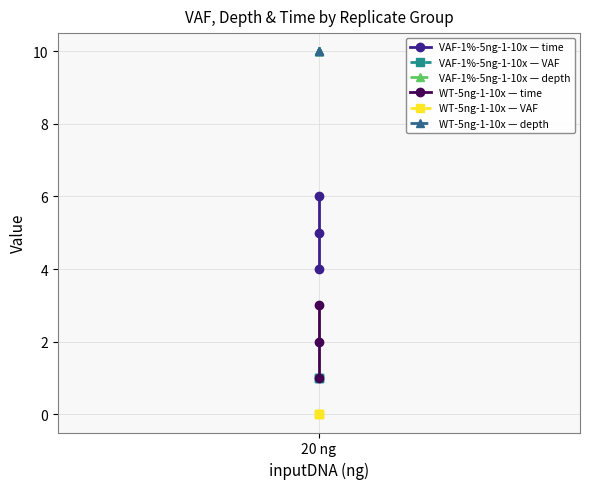

Is the value of WT-5ng-1-10x — depth at 20 ng greater than the value of VAF-1%-5ng-1-10x — time at 20 ng?

Yes